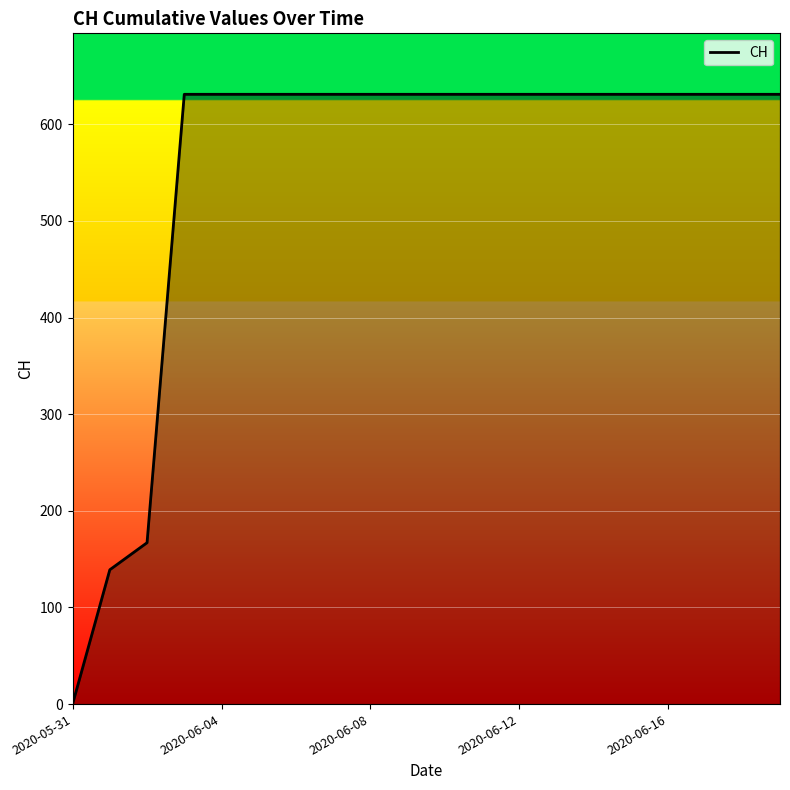

What is the difference between the maximum and minimum values?

631